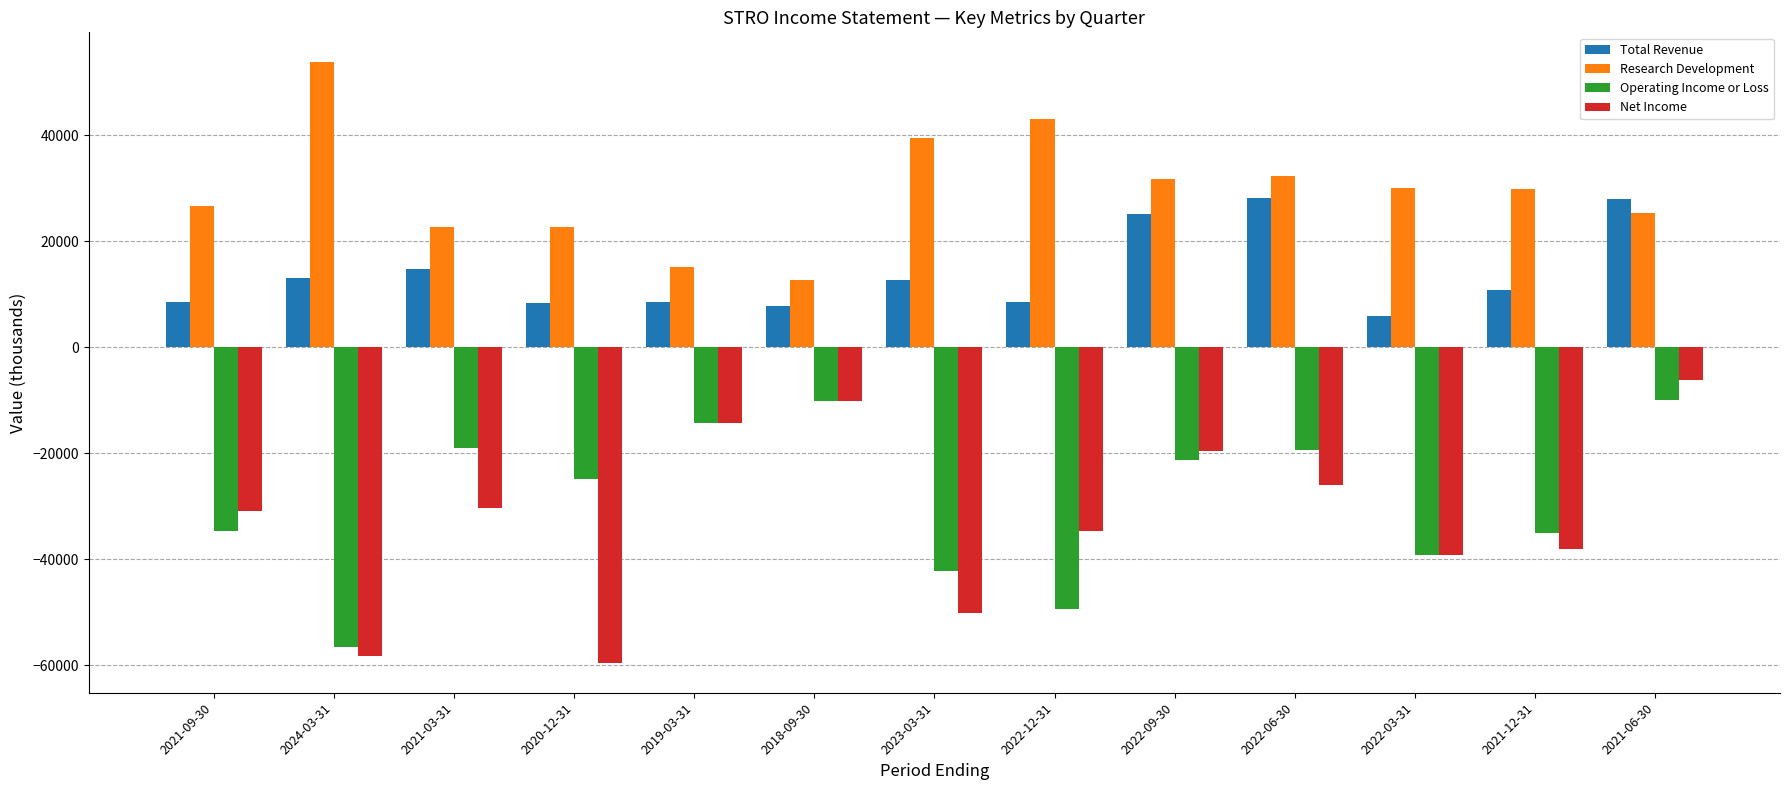

Which category has the highest value across all series?

2024-03-31